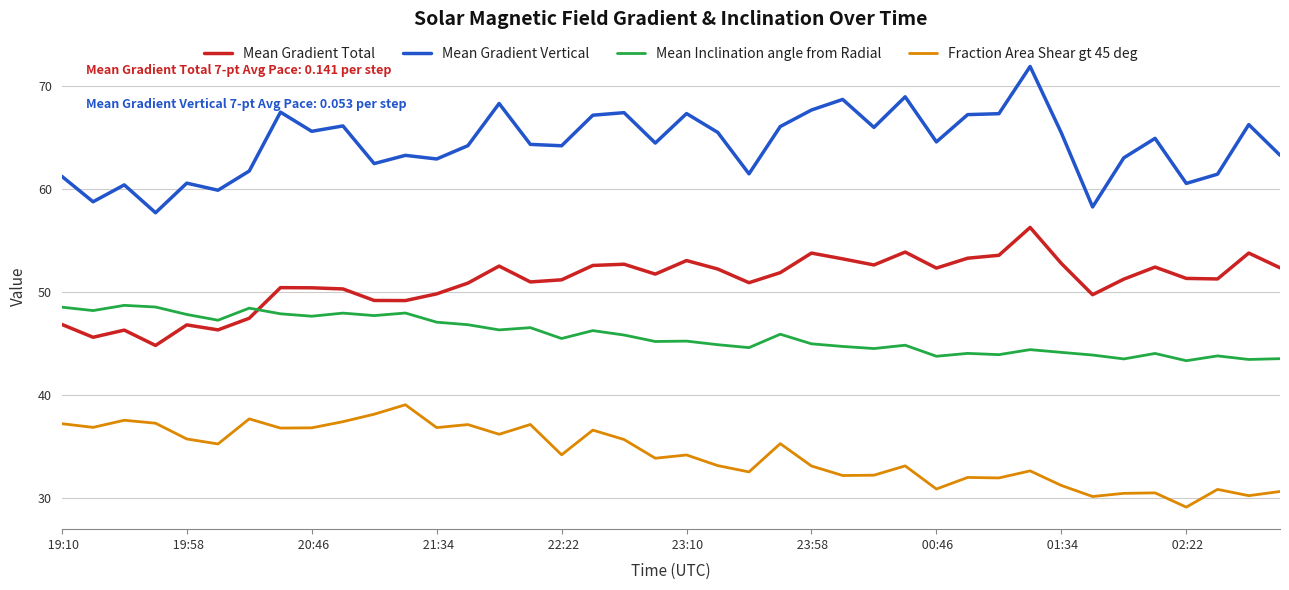

Which series has the largest total across all categories?

Mean Gradient Vertical